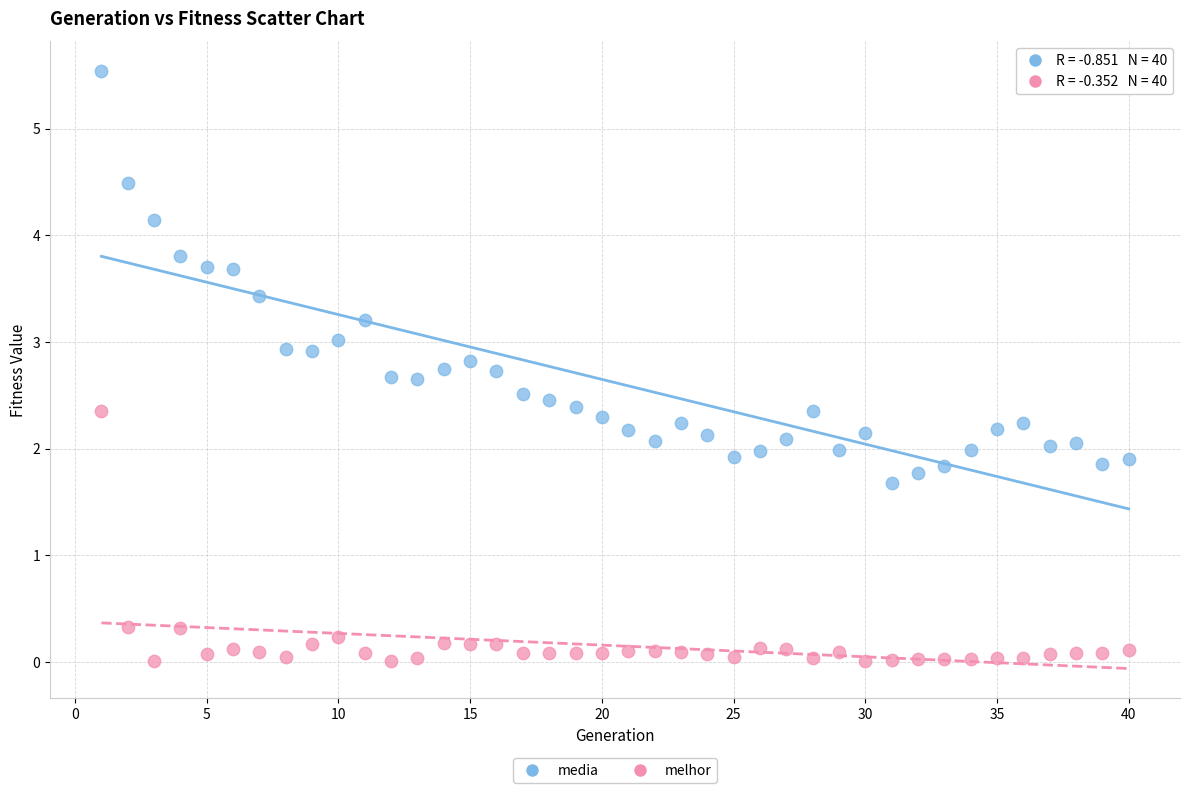

Across all data points, what is the range of Y values (max minus min)?

5.5